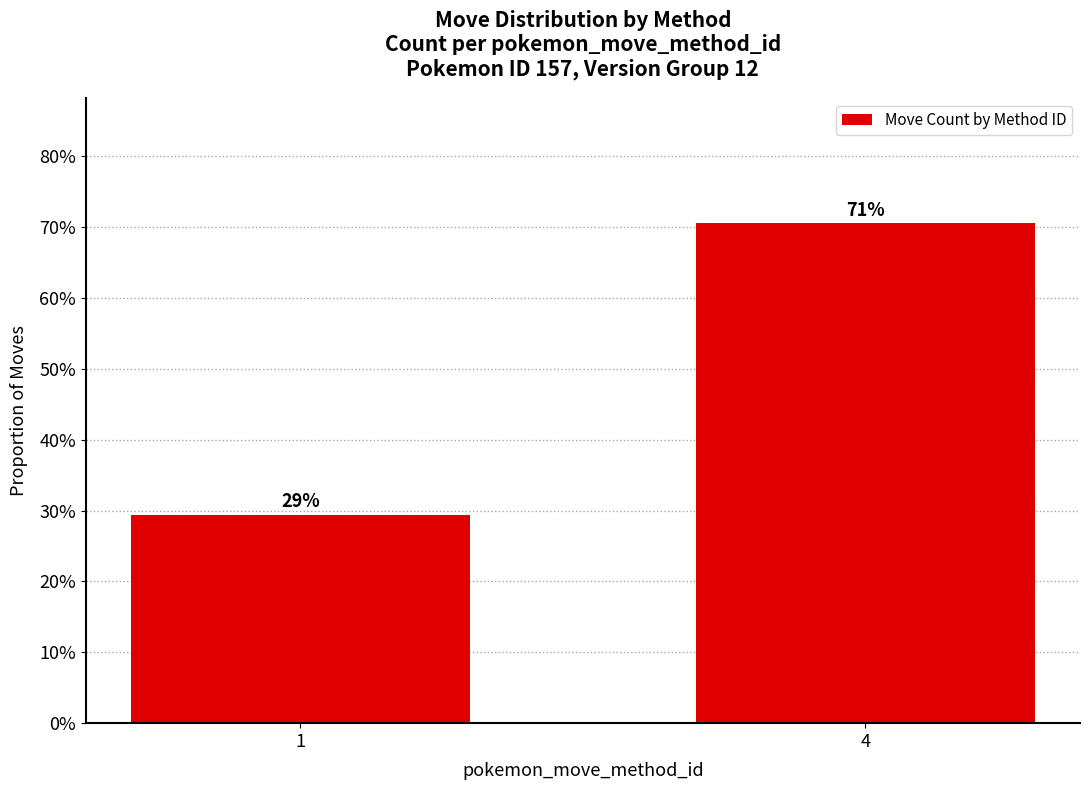

Does the chart contain any negative values?

No